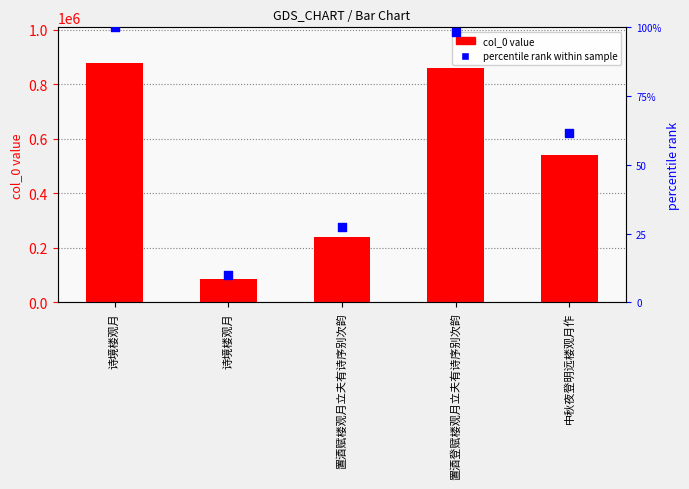

What are all the series names shown in the legend?

col_0 value, percentile rank within sample